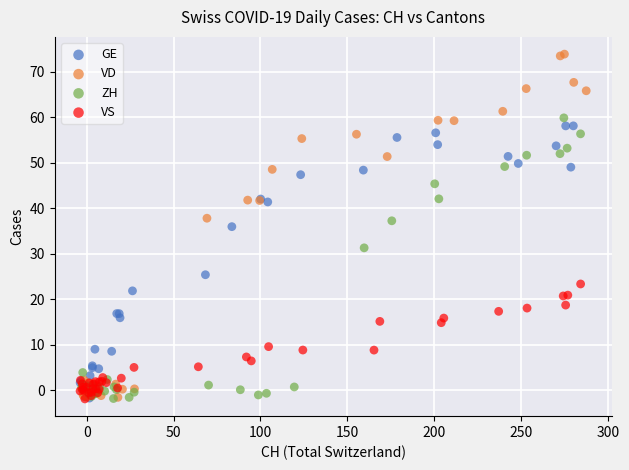

Which series contains the highest Y value?

VD